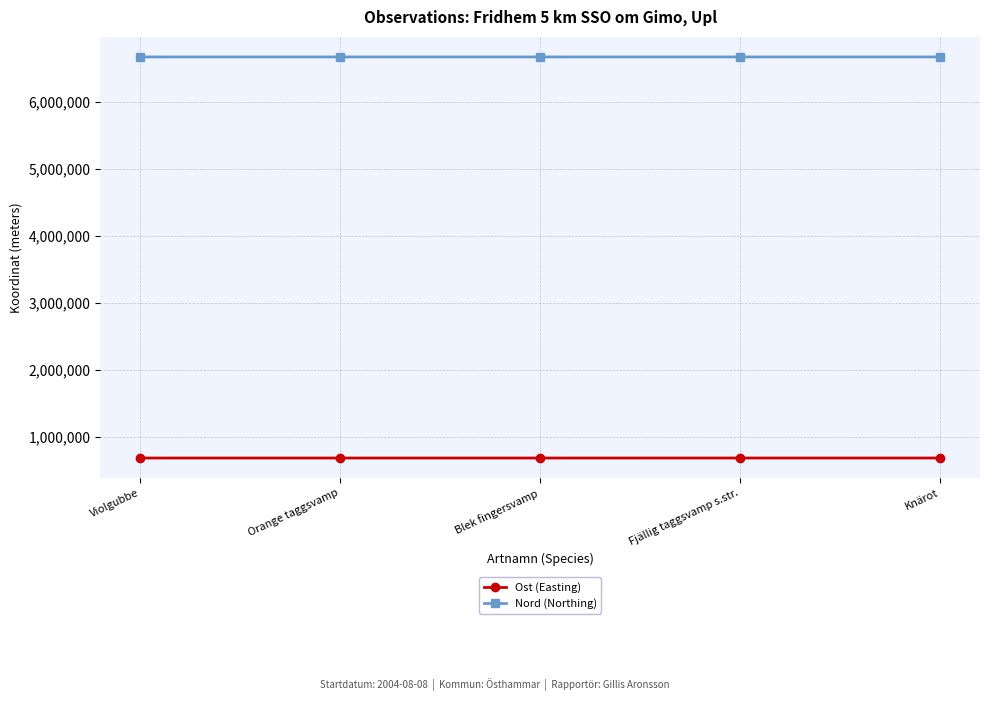

True or false: Ost (Easting) has a value of 679392.3 at Violgubbe.

True